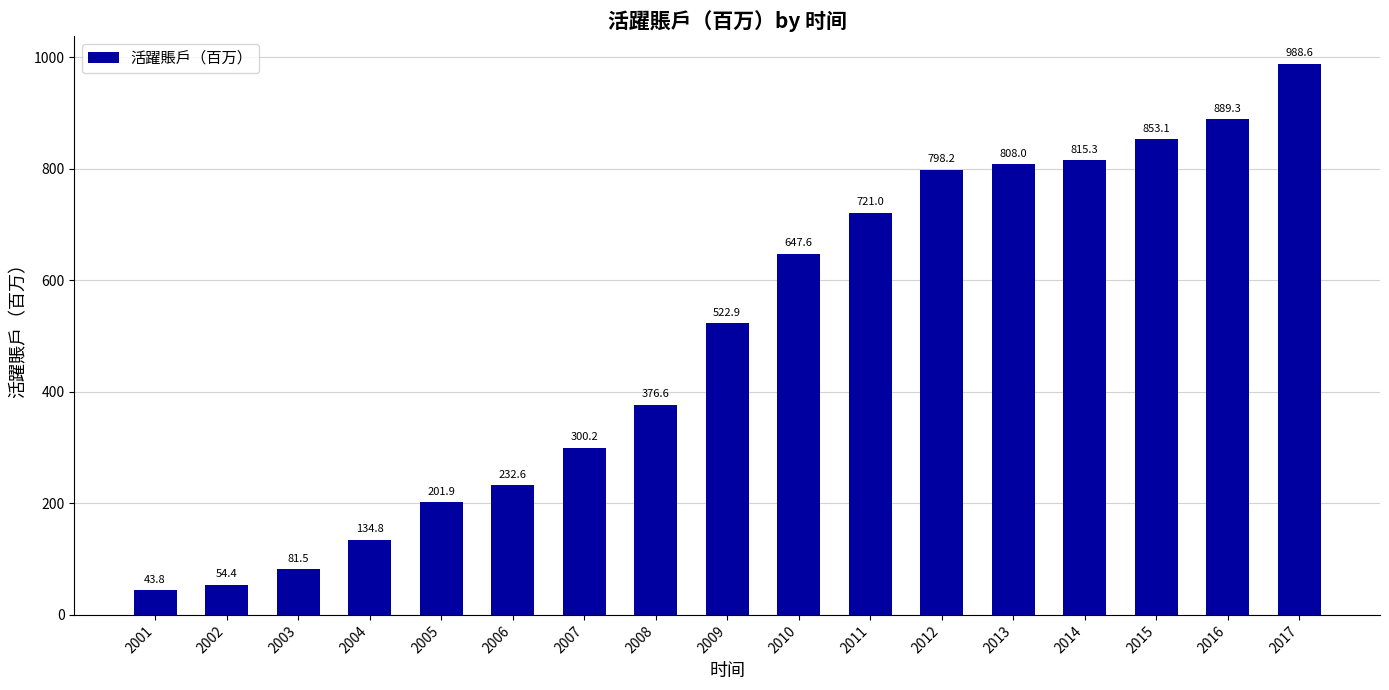

Count the number of categories in the chart.

17